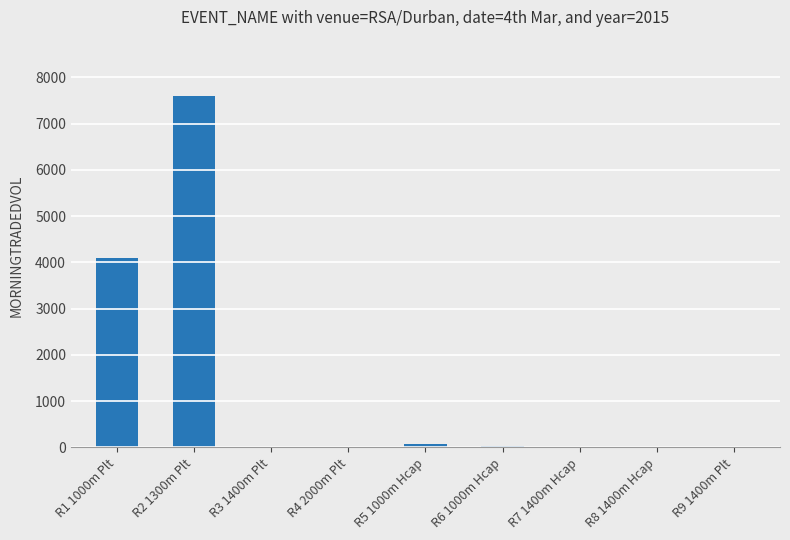

Count the number of categories in the chart.

9